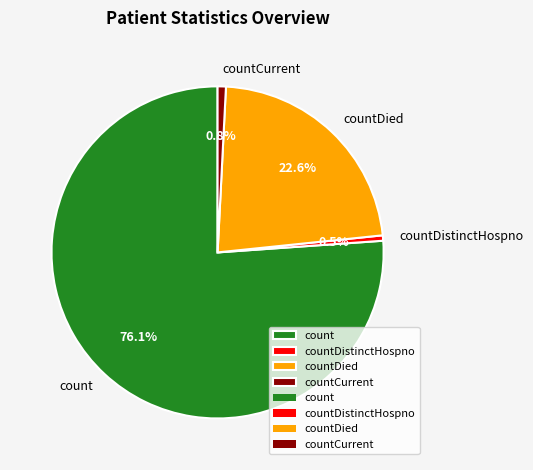

To the nearest percent, what is the combined percentage of countCurrent and countDied?

23%